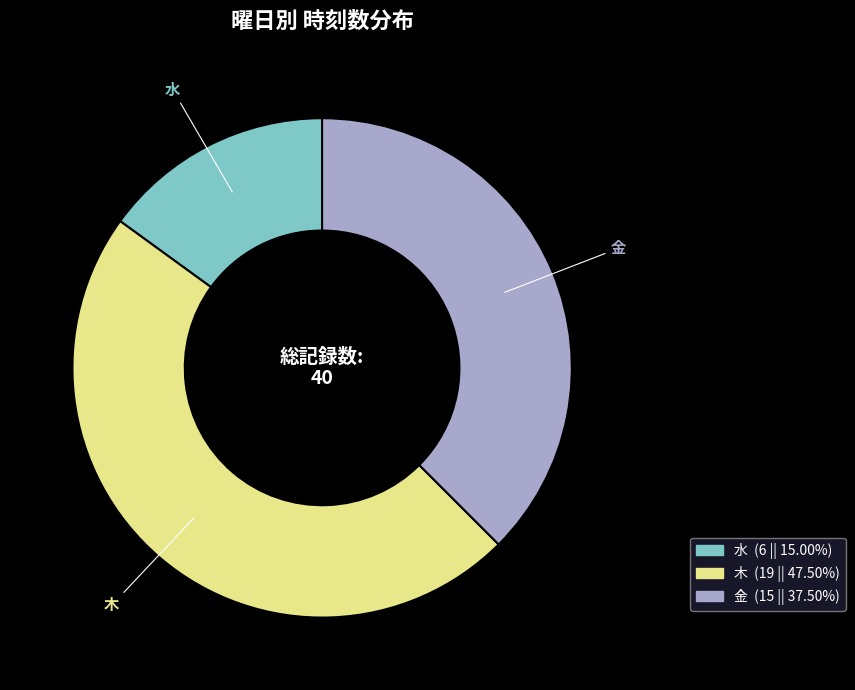

Is there any slice that represents more than half of the pie?

No